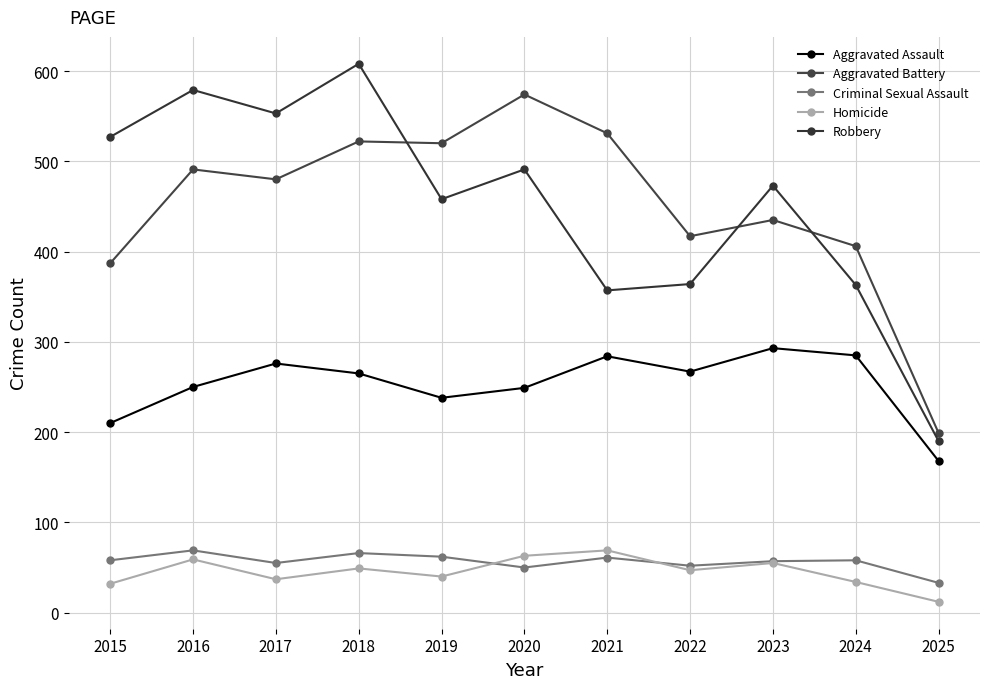

List the series in order of their peak value, highest first.

Robbery, Aggravated Battery, Aggravated Assault, Criminal Sexual Assault, Homicide